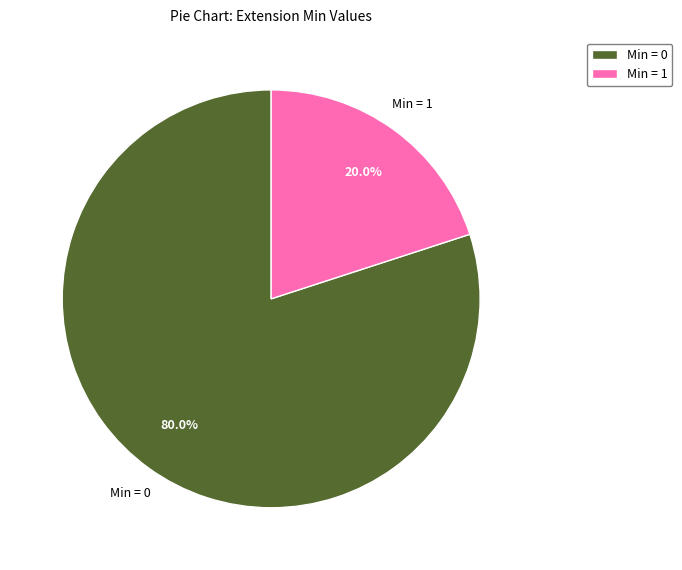

To the nearest percent, what is the average slice percentage?

50%